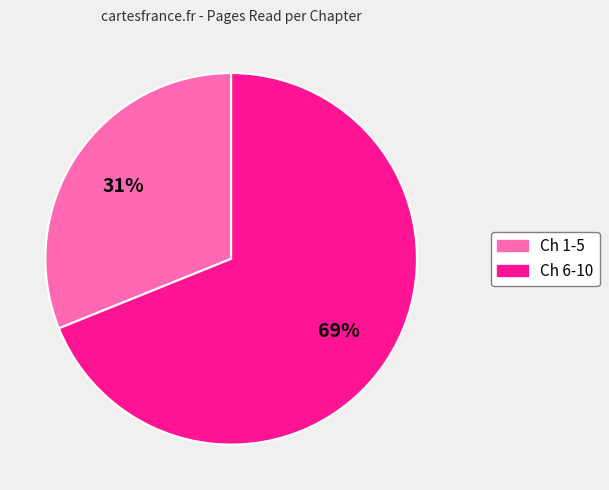

Is there any slice that represents more than half of the pie?

Yes